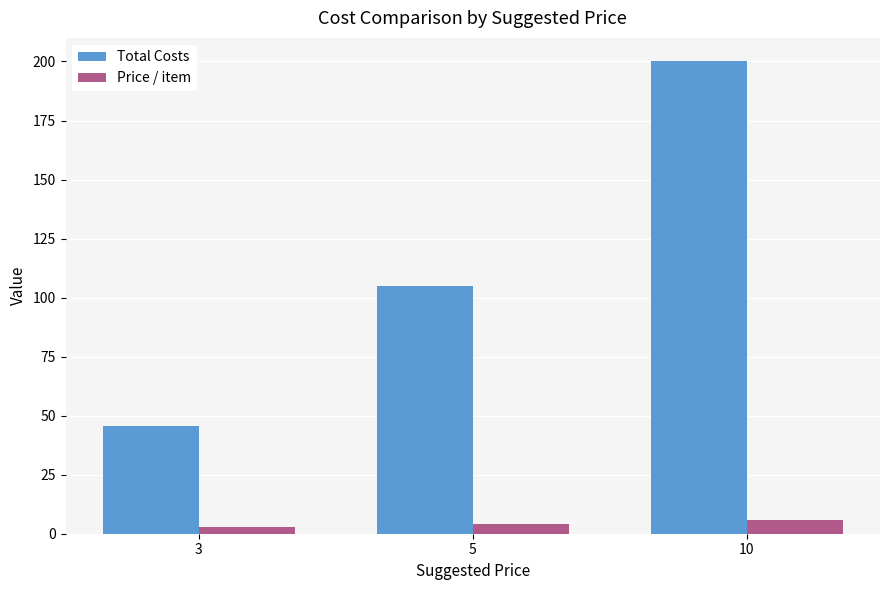

What is the difference between the maximum and second lowest values in the Total Costs series?

95.0